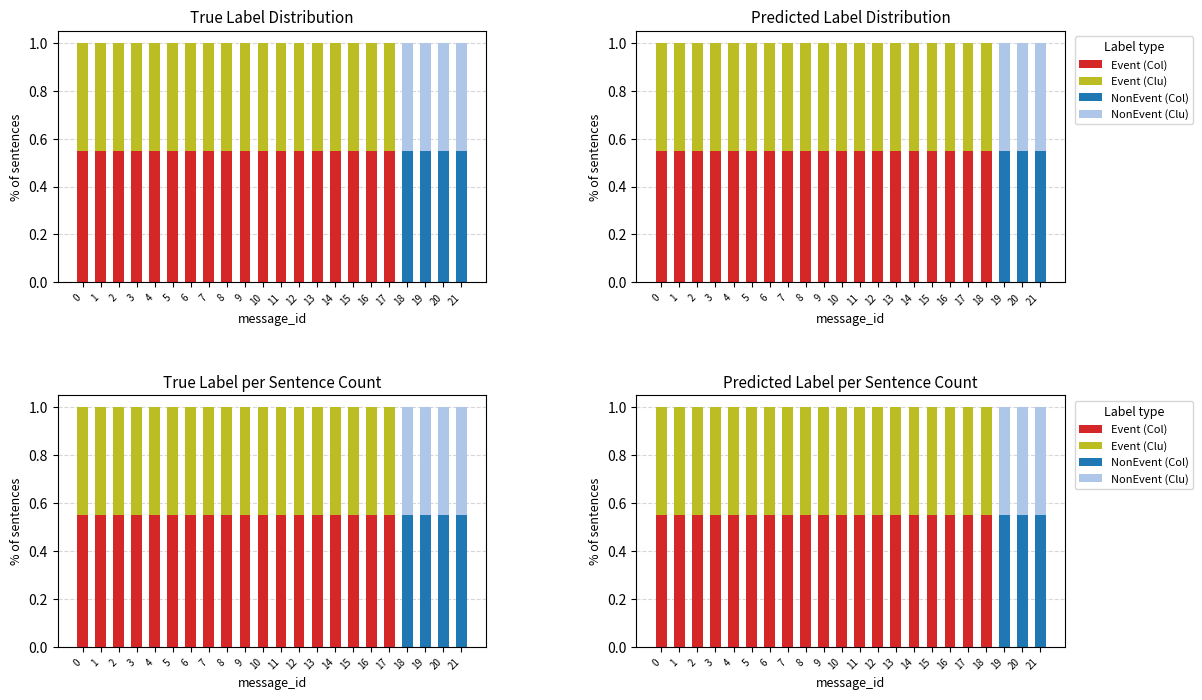

Count the NonEvent (Clu) values in the range 0 to 1.

22